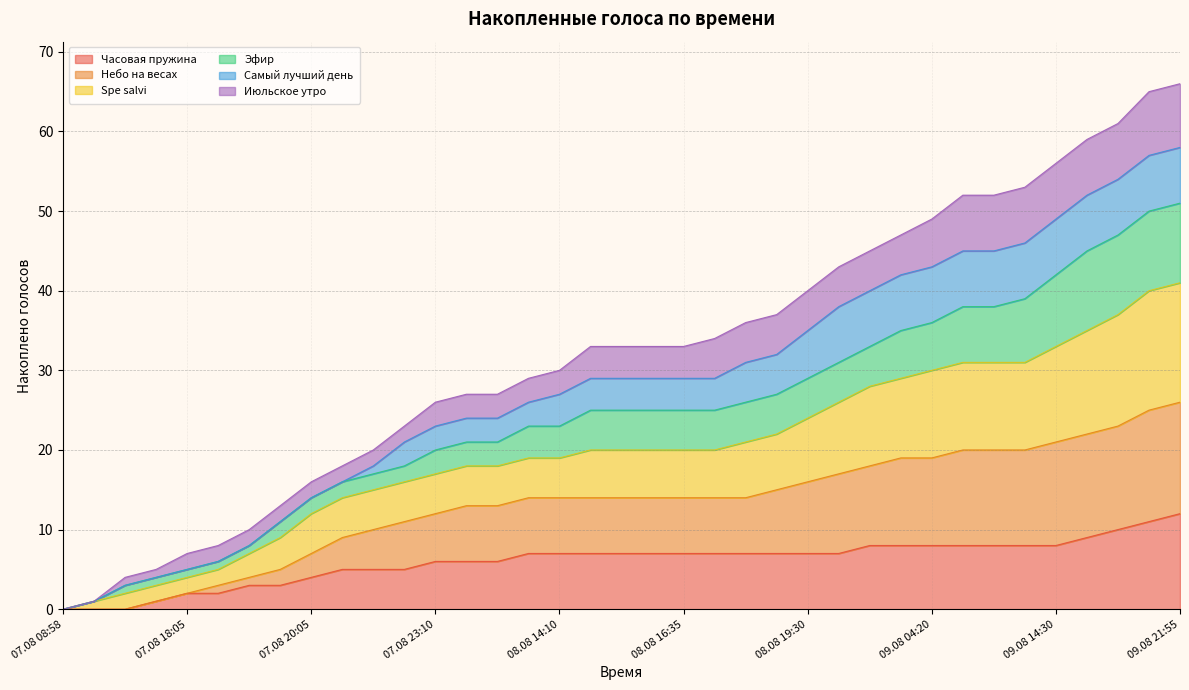

What is the maximum value for Часовая пружина?

12